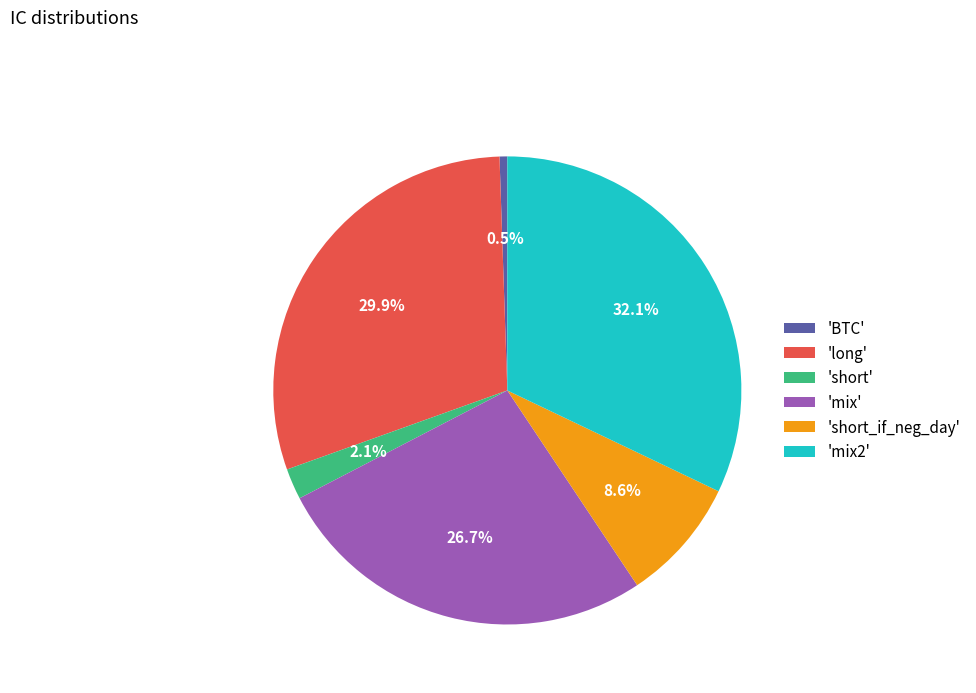

Does 'long' represent more than half of the total?

No